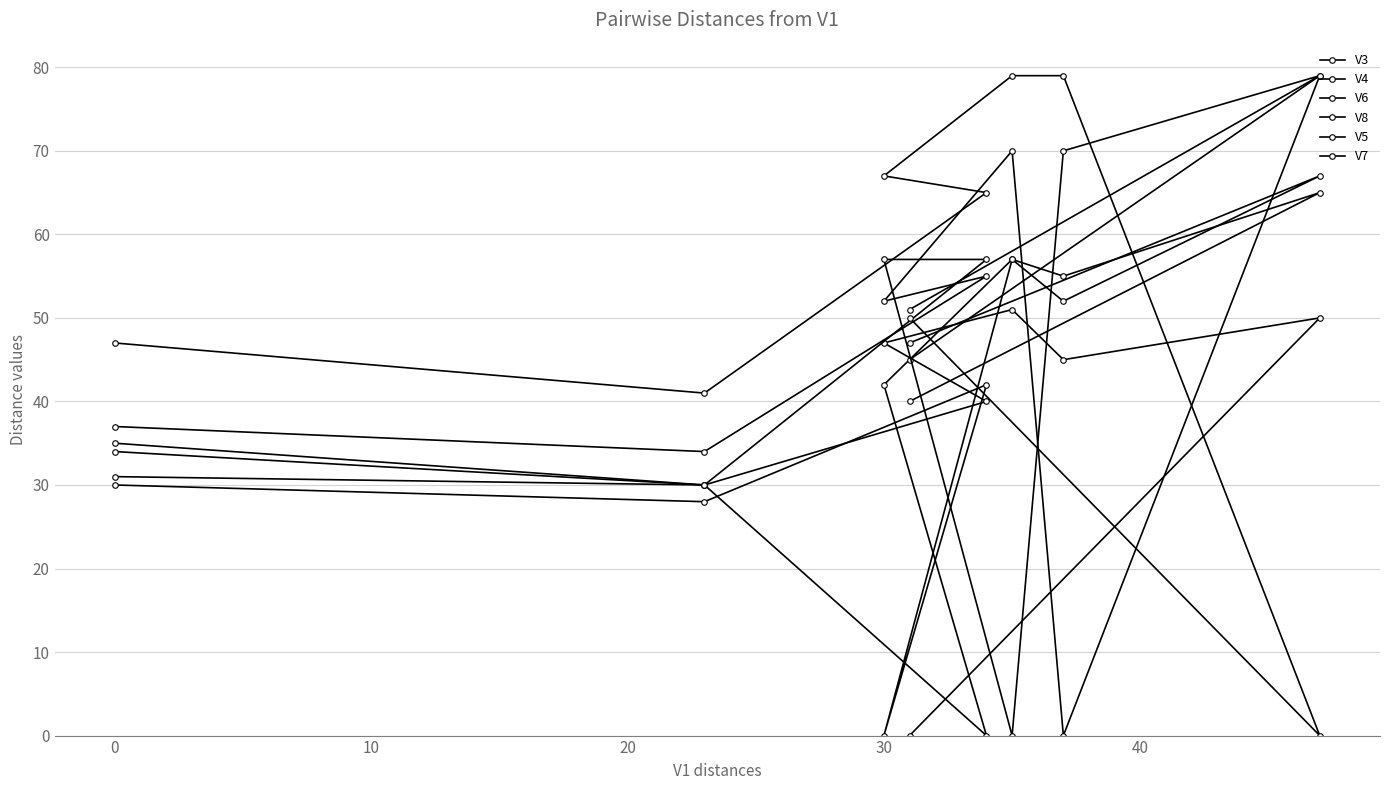

In V8, how many points are higher than both neighbors (excluding endpoints)?

2